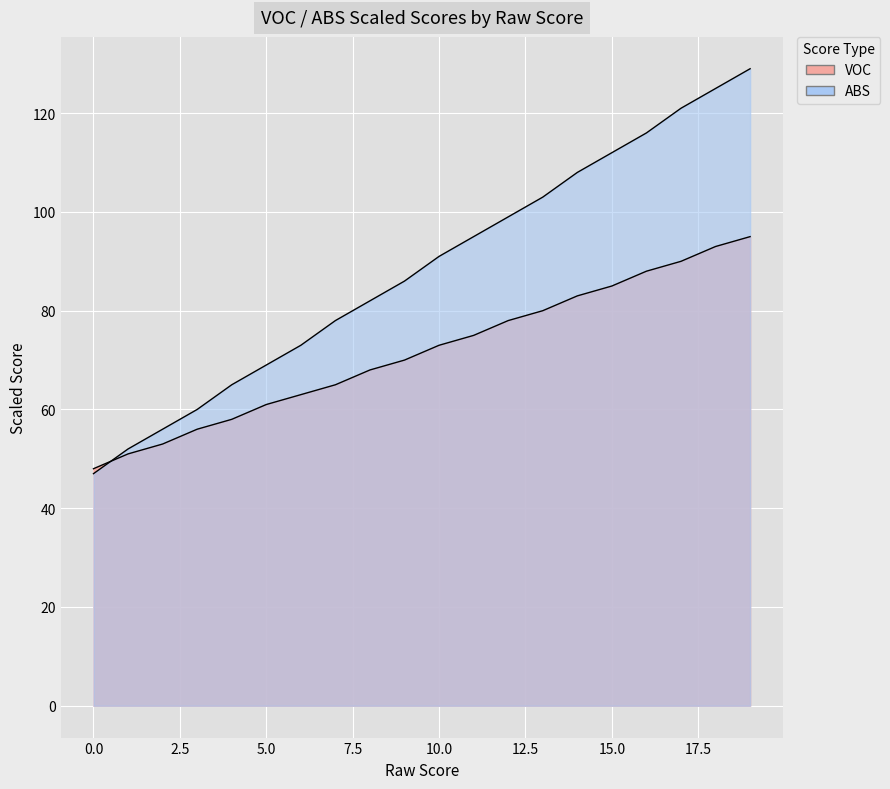

How many lines are shown in the chart?

2